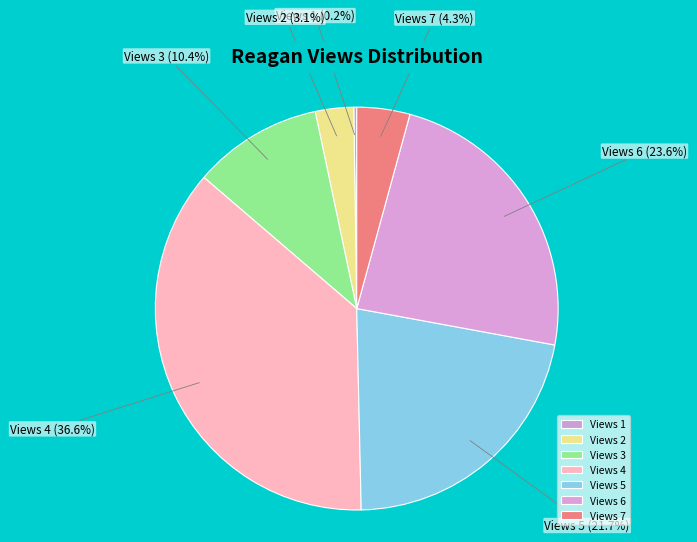

What is the largest slice in the pie chart?

Views 4